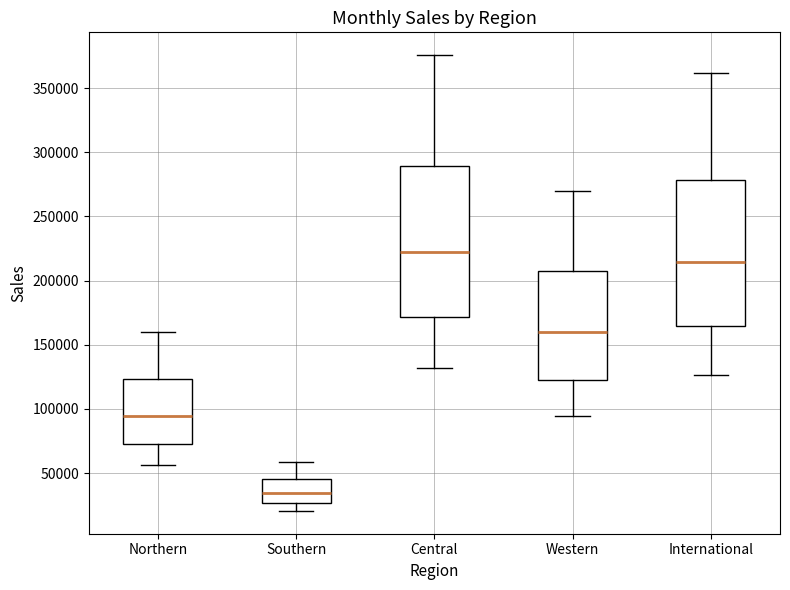

Which box has the lowest median line?

Southern